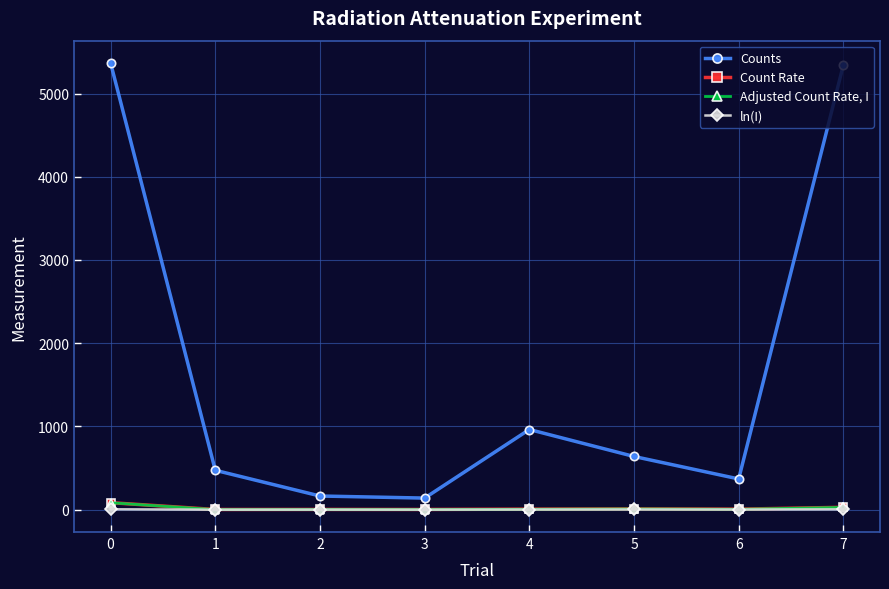

Which series has the widest spread of values?

Counts